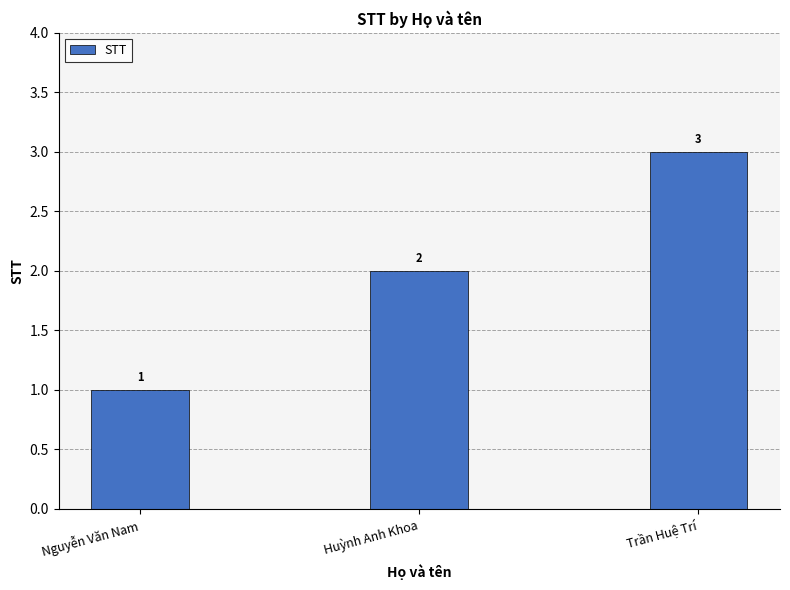

Reading left to right, what are all the values shown in this chart?

1	2	3